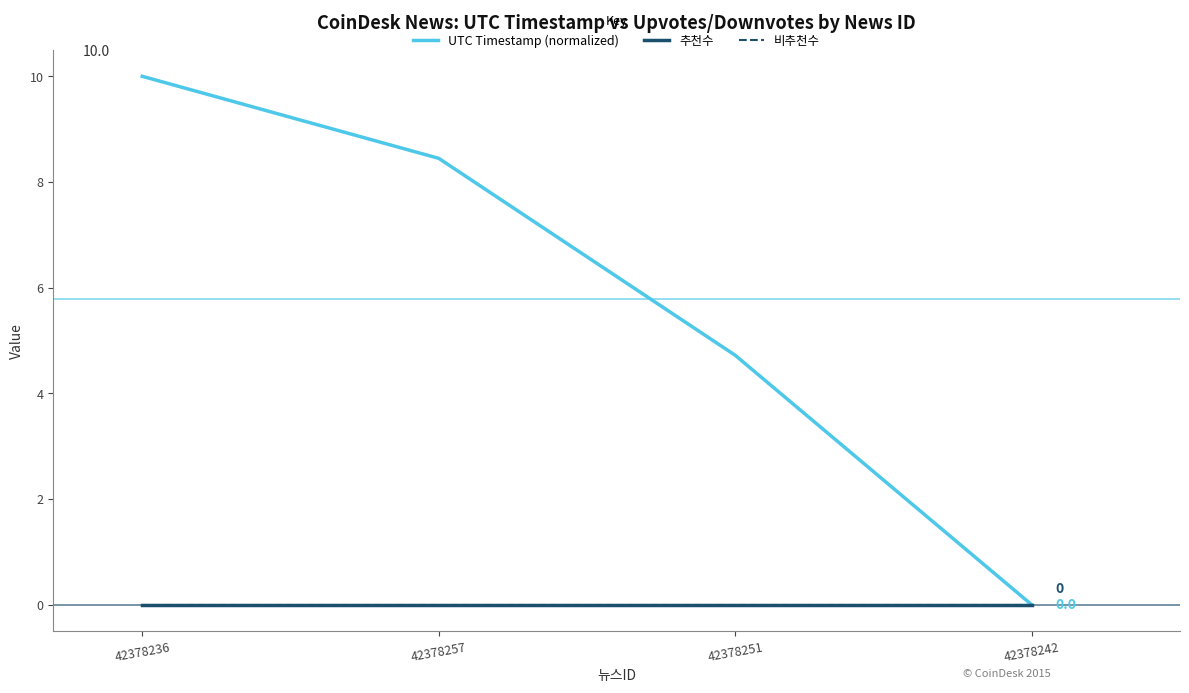

True or false: 비추천수 and 추천수 cross at least once.

False